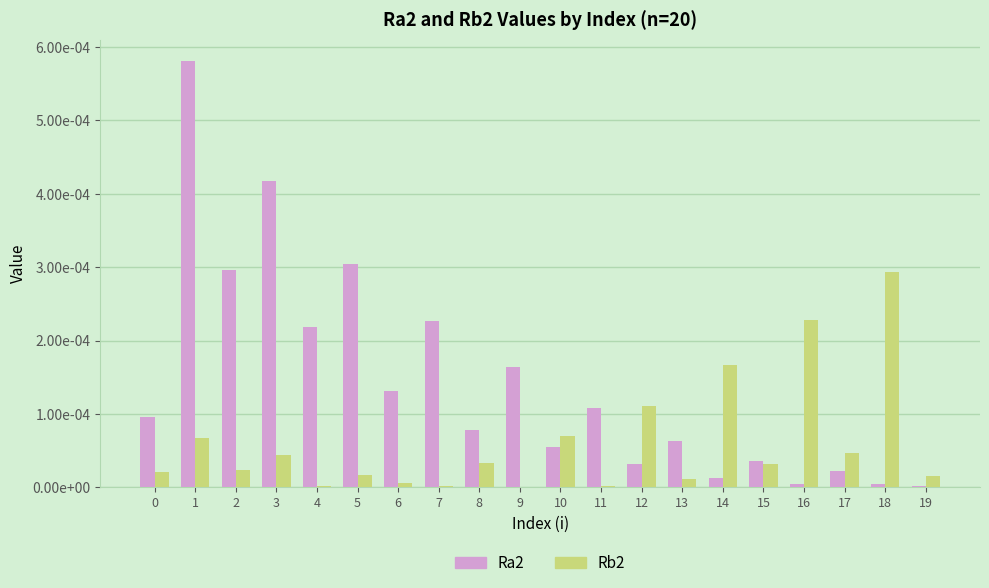

At which category is the sum across all series the highest?

1